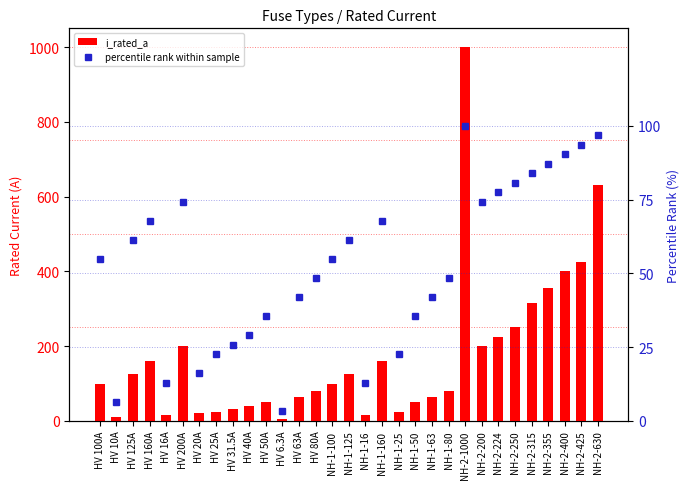

What is the lowest value of the percentile rank within sample series?

3.2